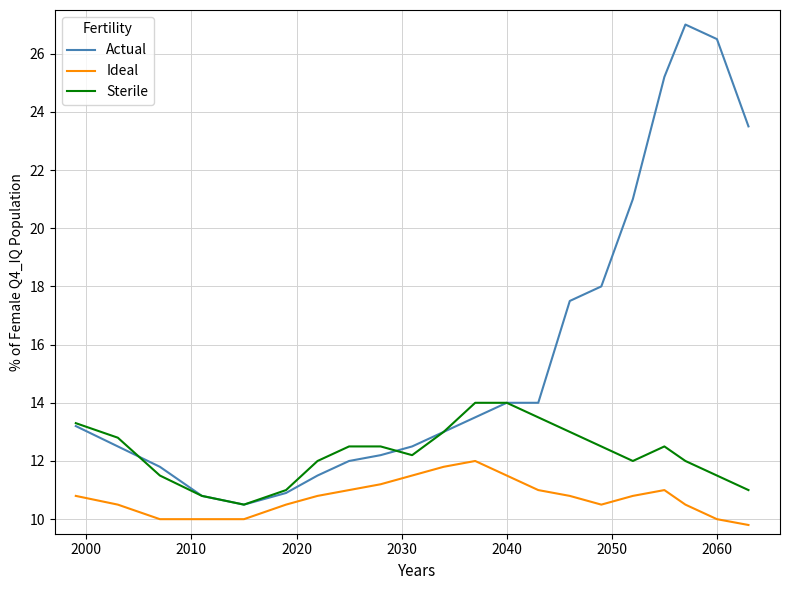

True or false: Actual and Ideal intersect in this chart.

False